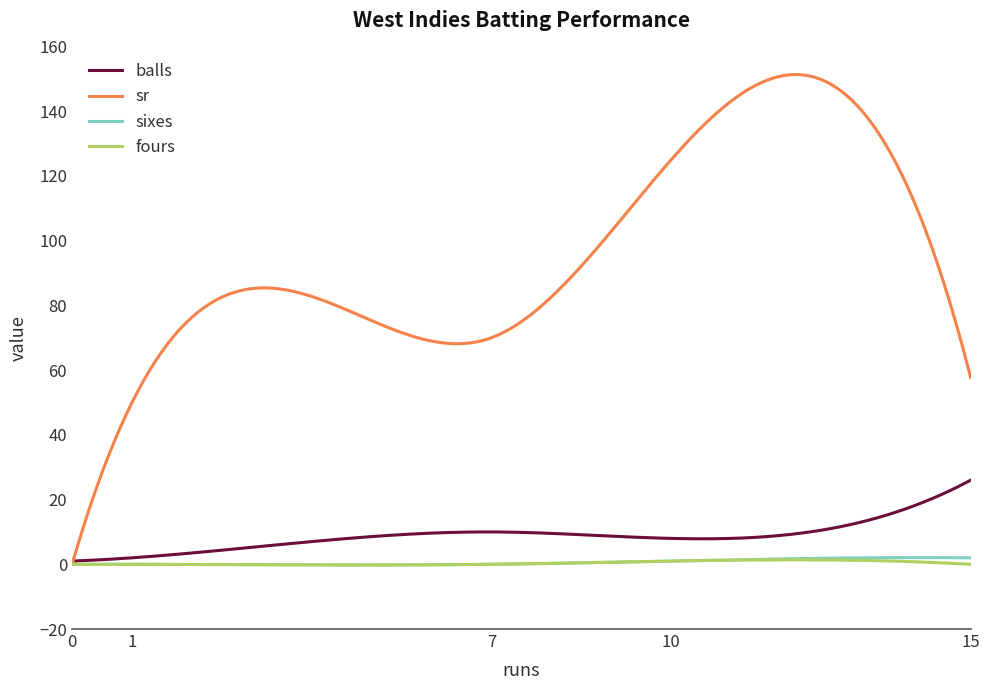

Which series has the largest total across all categories?

sr